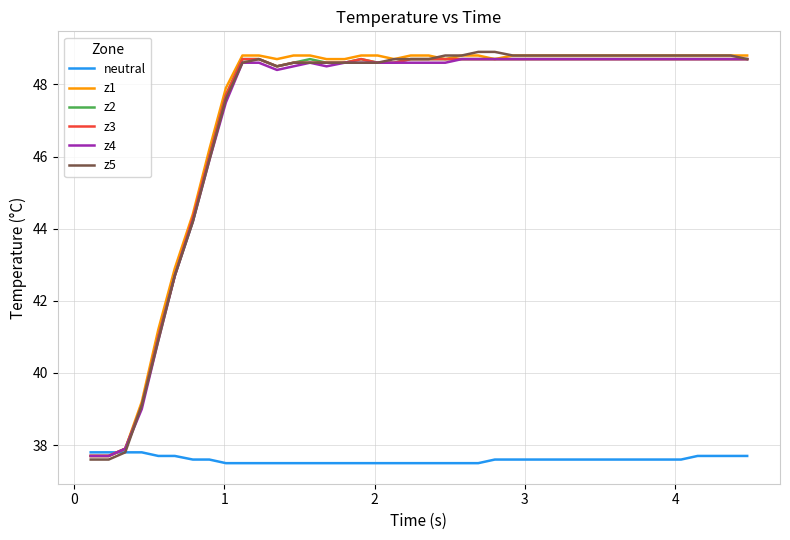

How many lines are shown in the chart?

6